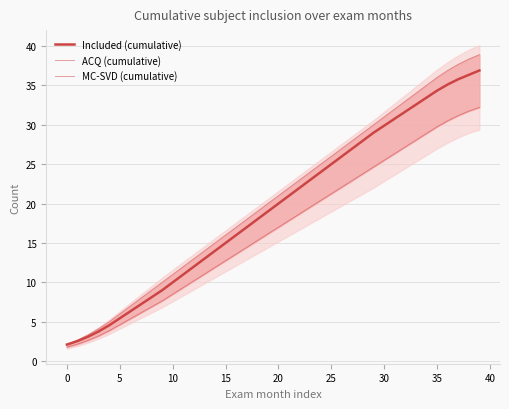

What value does the ACQ (cumulative) series have at 15?

16.0